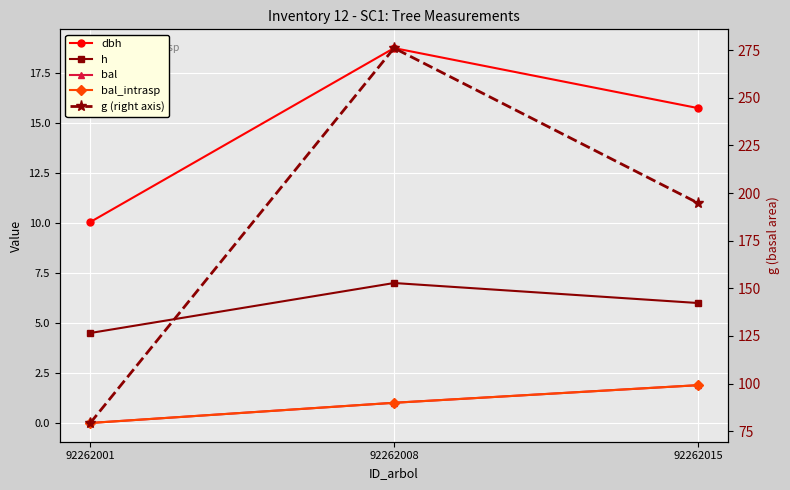

Is it true that dbh equals 10.1 at 92262001?

True